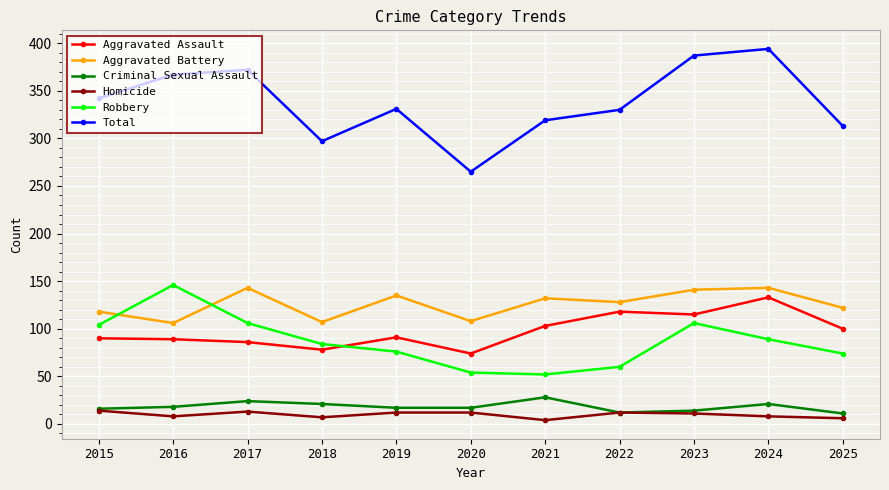

Which series changed the most between 2016 and 2020?

Total